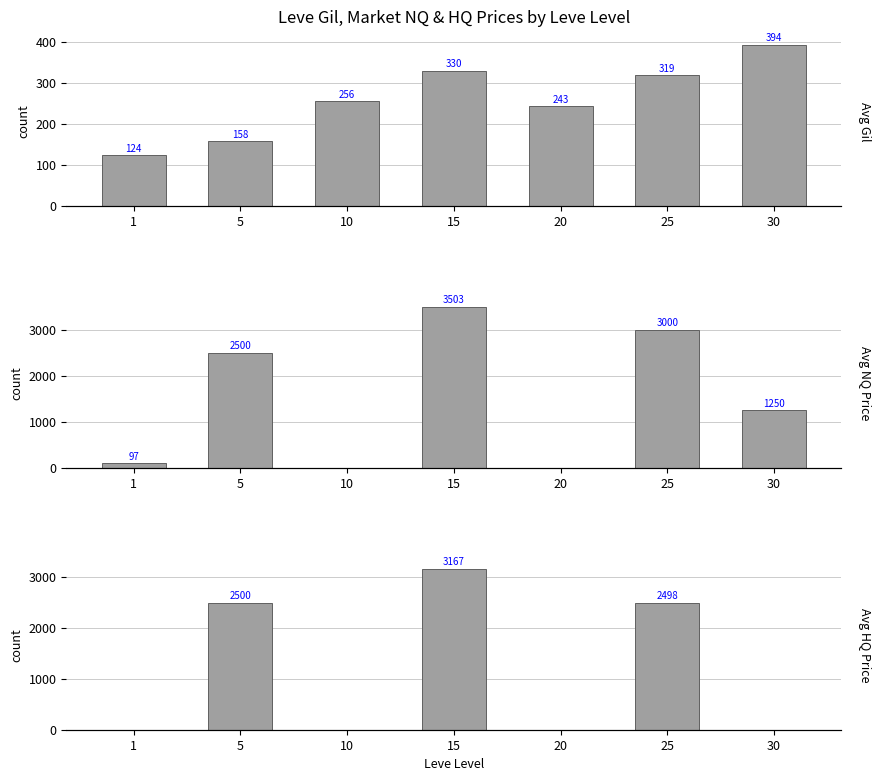

Between 5 and 20, which series saw the biggest shift?

Avg Market Price NQ